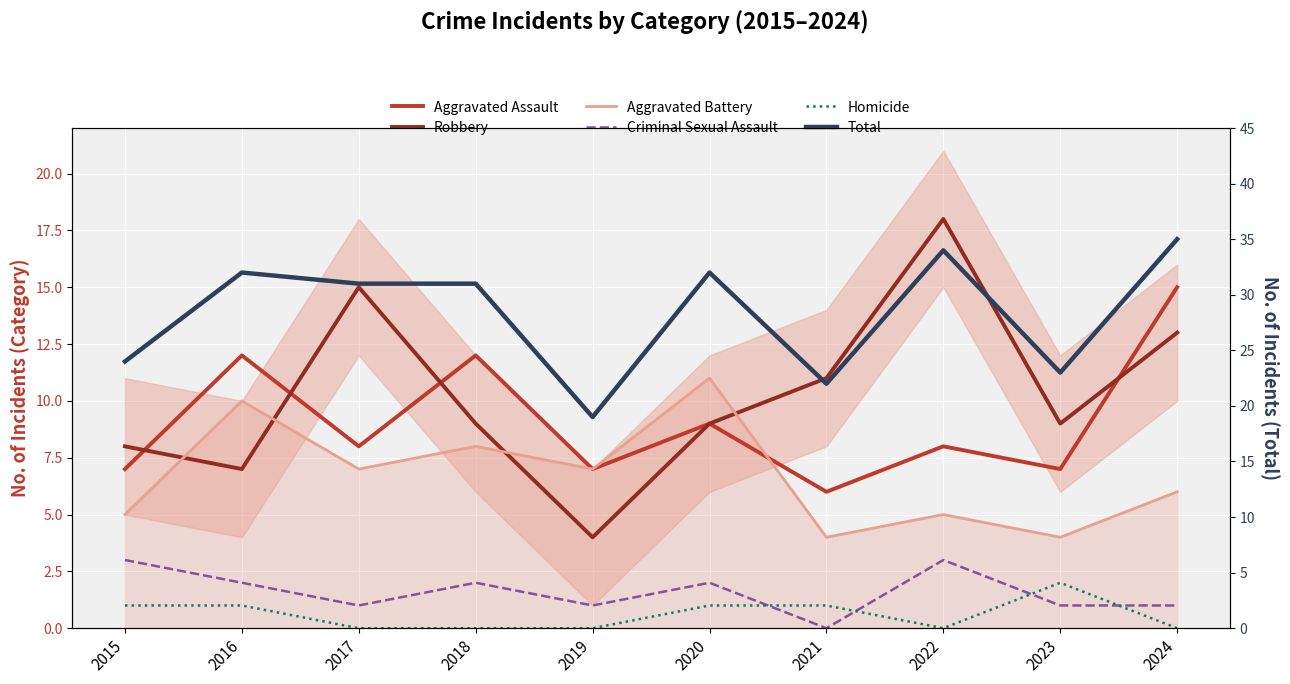

Which series has the largest total across all categories?

Total